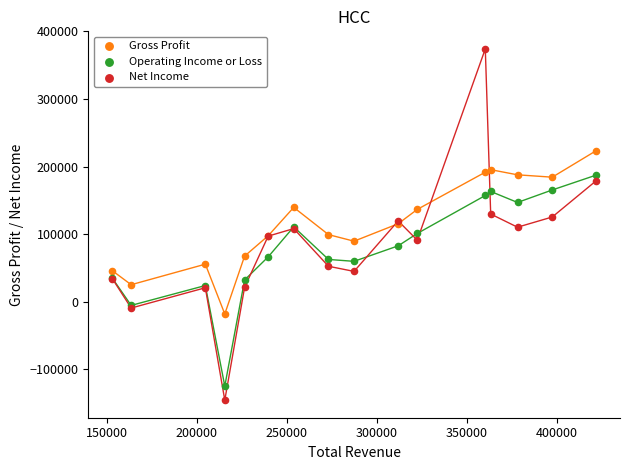

What is the X range (max minus min) for the scatter plot?

268500